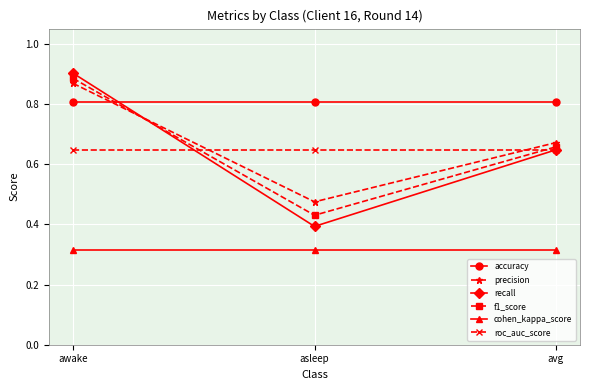

Which series has the largest total across all categories?

accuracy